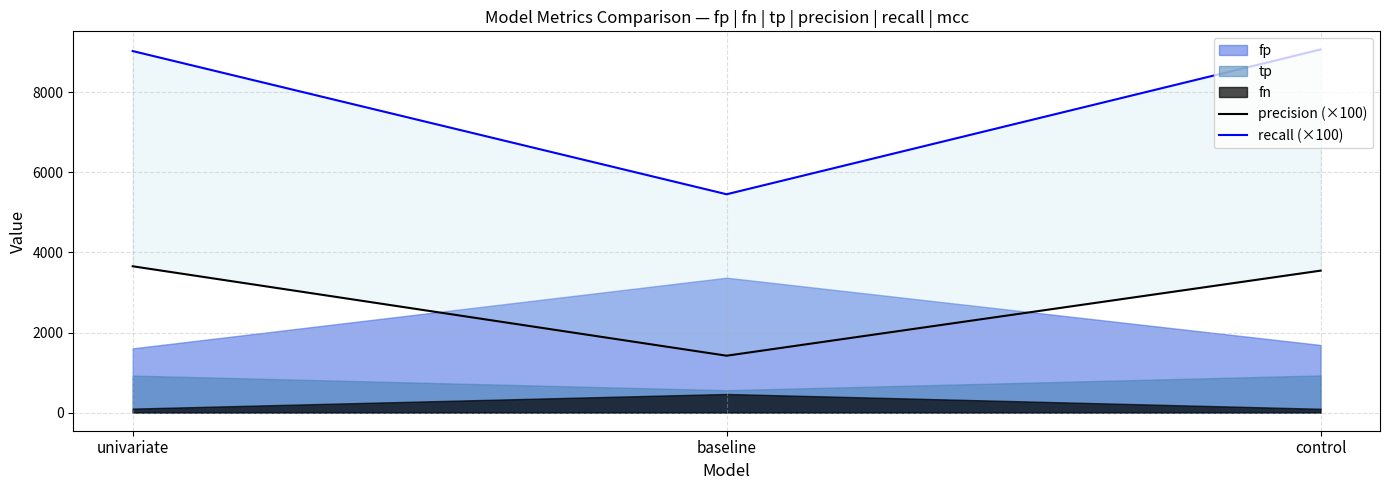

What value does the precision (×100) series have at control?

3546.0